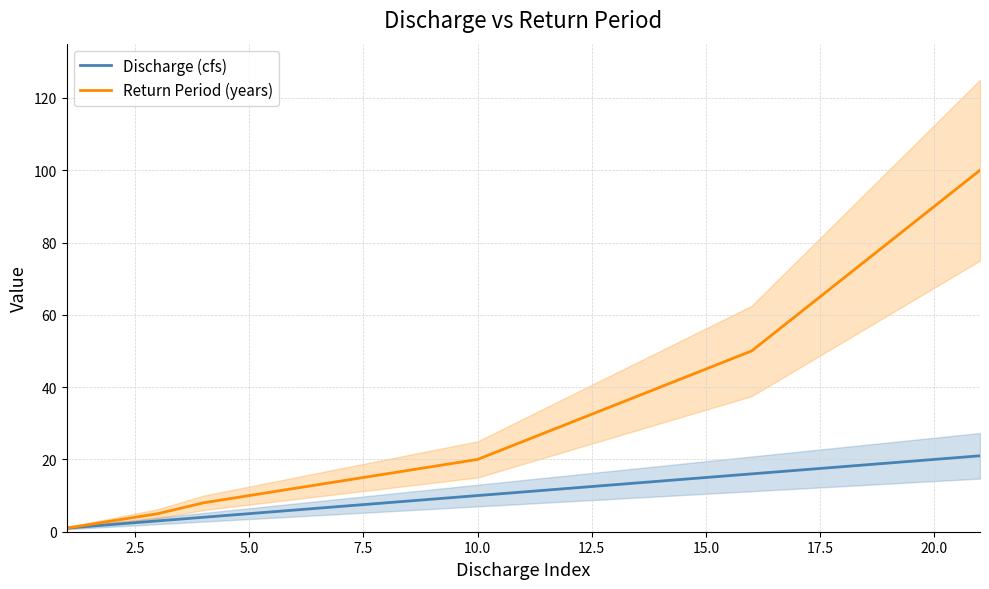

What is the difference between the second highest and second lowest values in the Discharge (cfs) series?

18